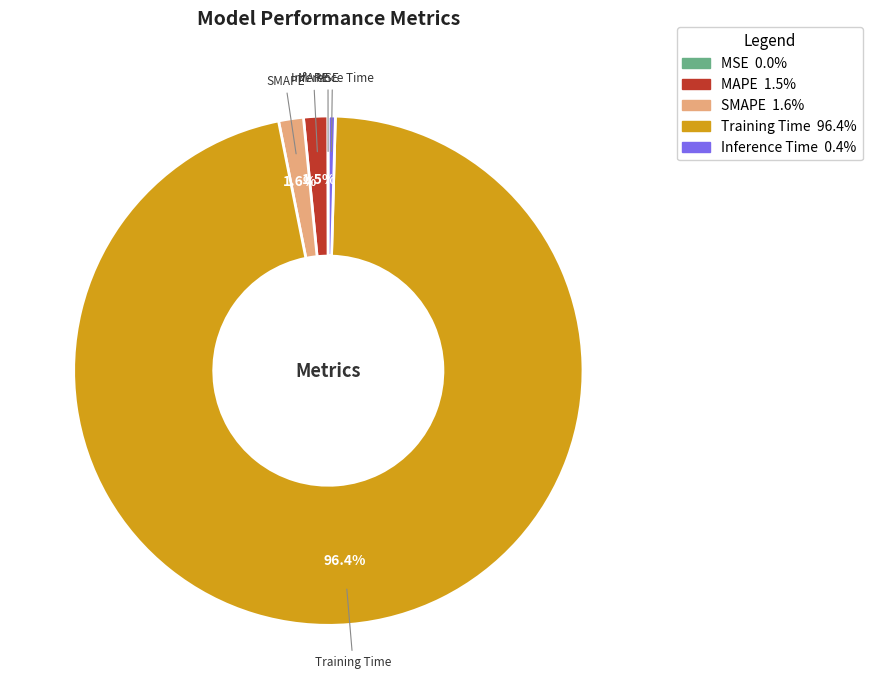

To the nearest percent, what is the difference between the largest and smallest slice percentages?

96%